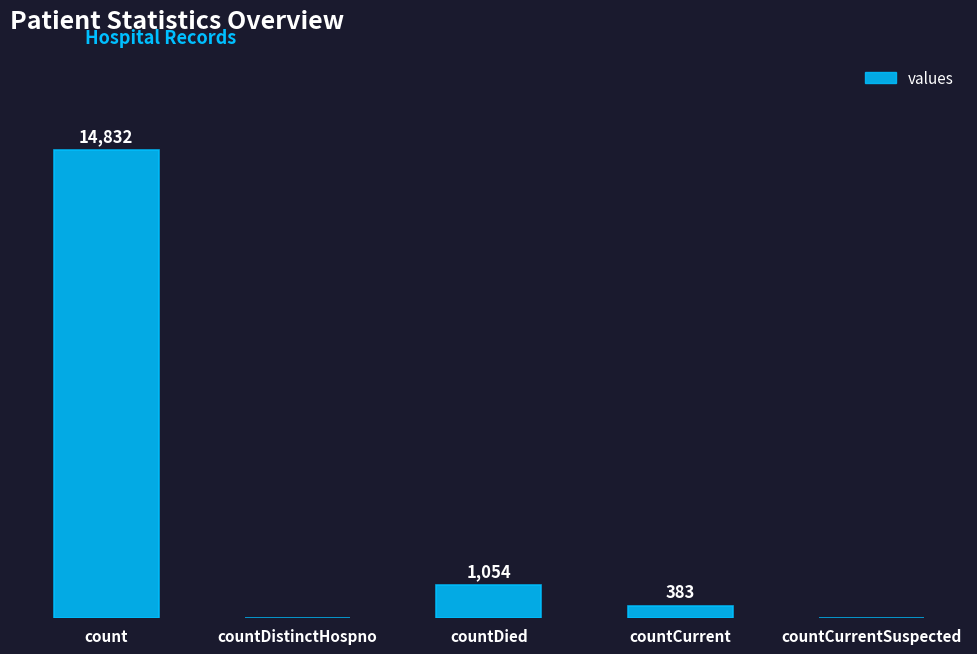

Where is the data nearest to the value 7416?

countDied